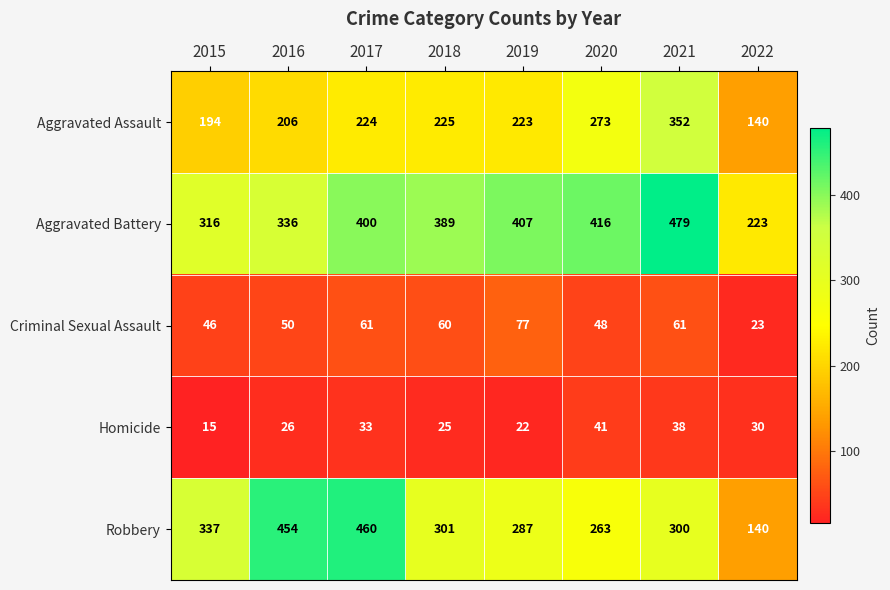

At how many categories does at least one series exceed 191?

8